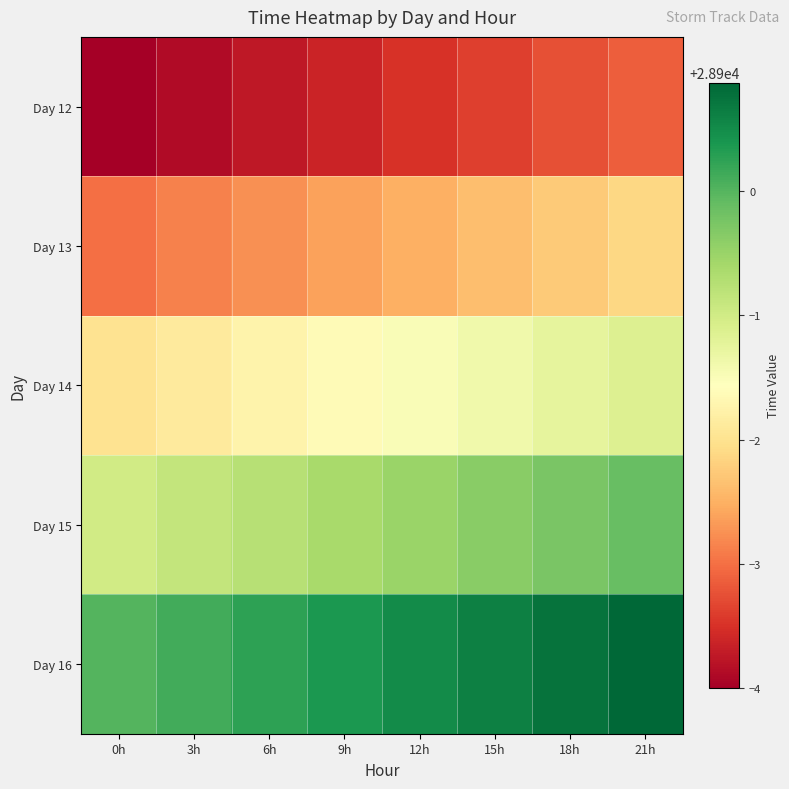

Count the number of categories in the chart.

8